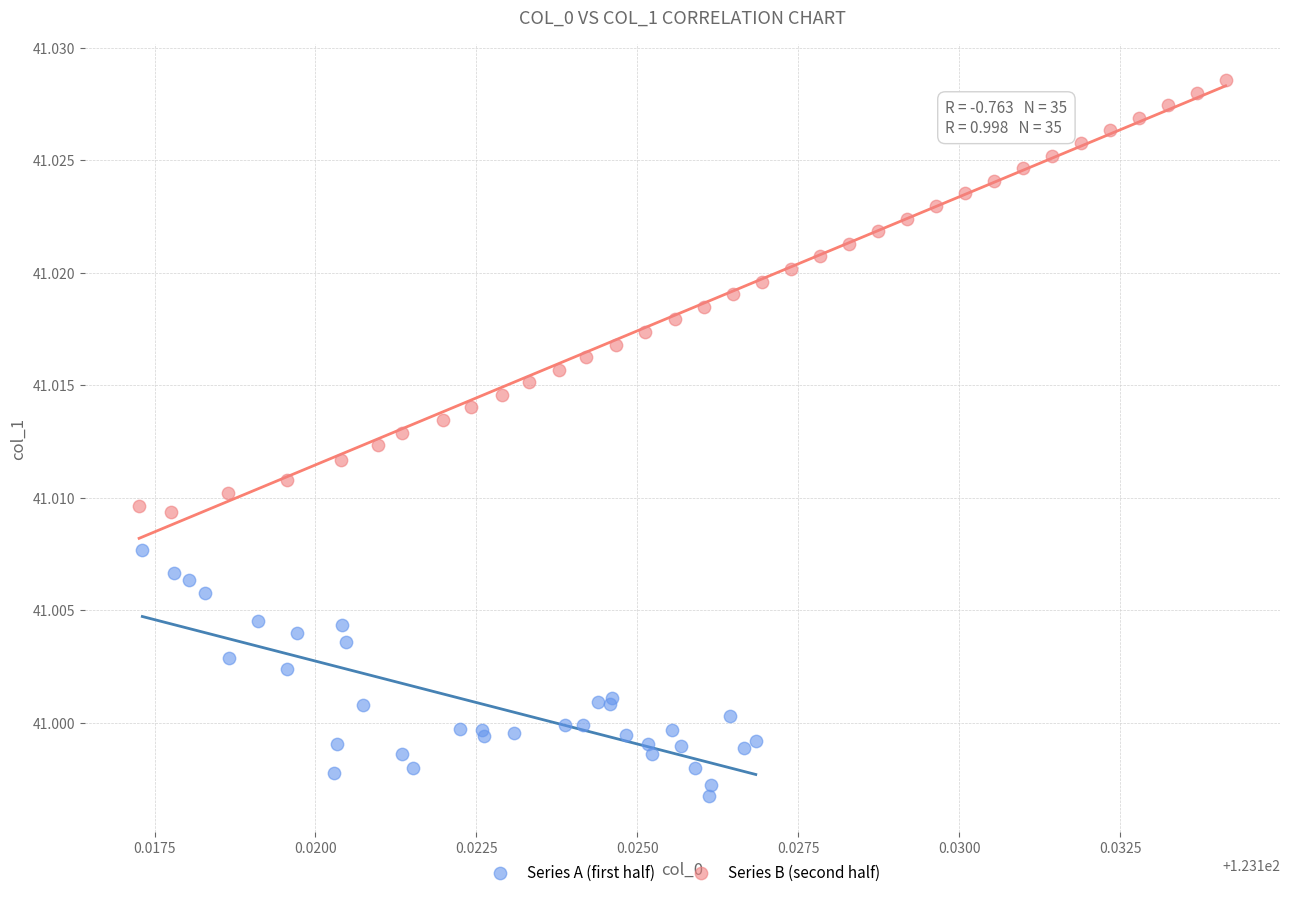

What are all the series names shown in the legend?

Series A (first half), Series B (second half)